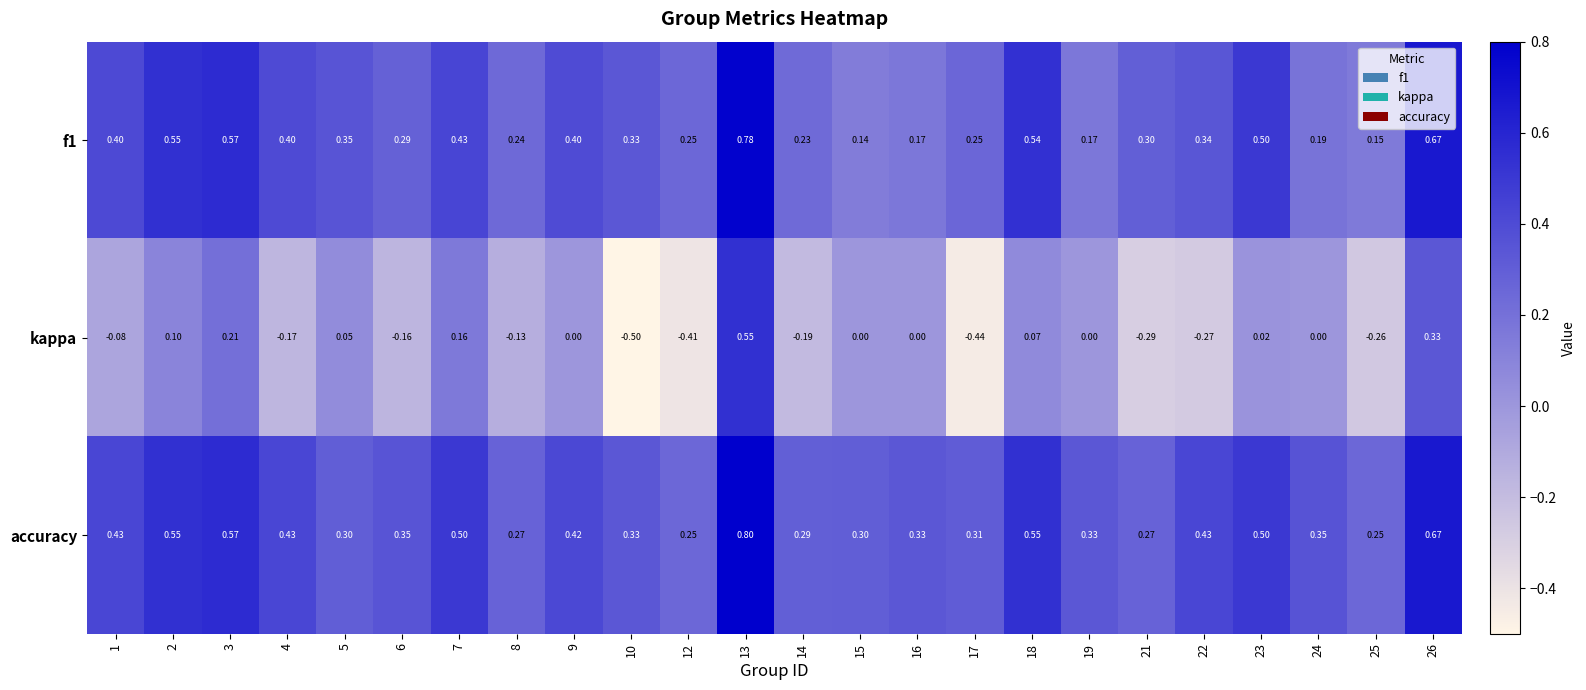

Which series has the largest total across all categories?

accuracy